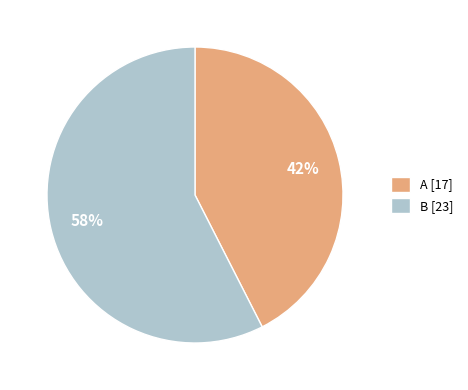

Do A and B together represent more than half of the pie?

Yes